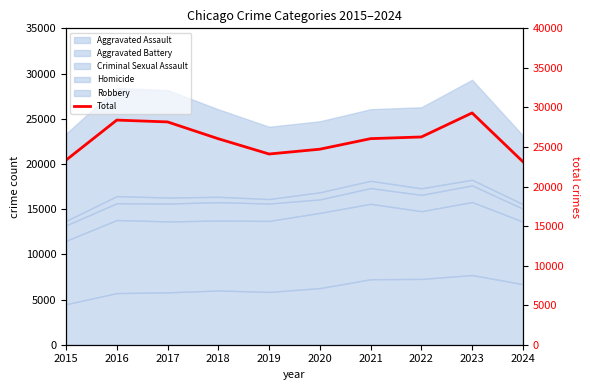

What is the greatest value displayed?

29304